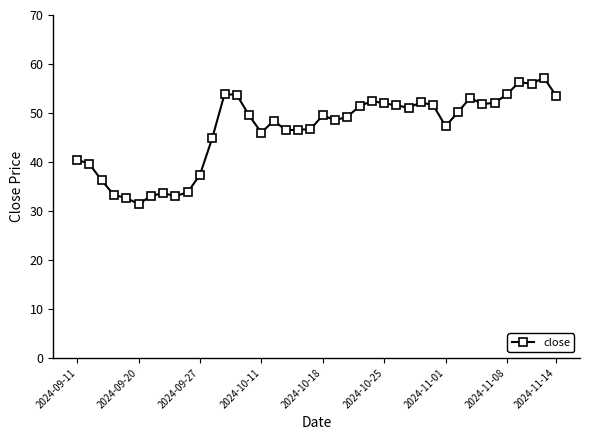

What is the average value?

46.5